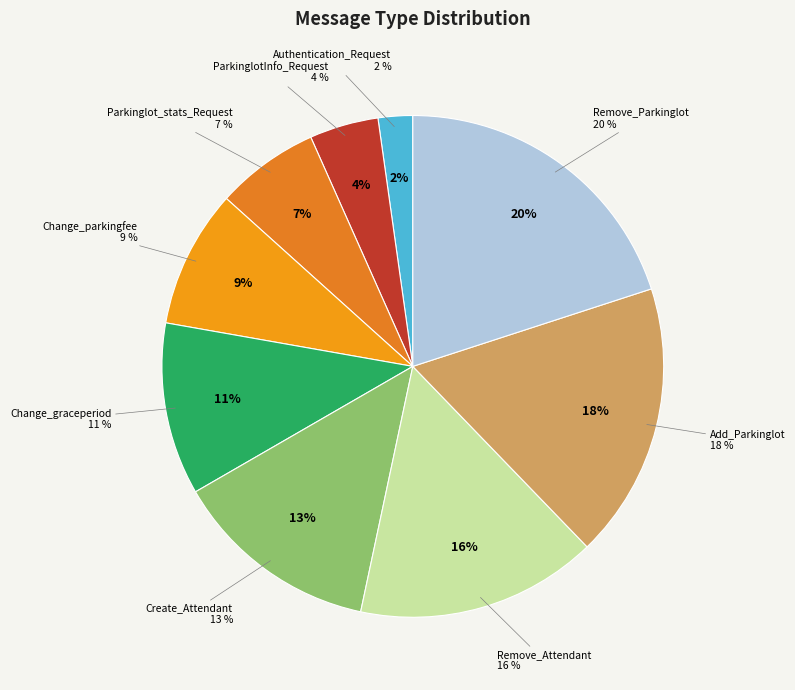

Rank the categories by value from lowest to highest.

Authentication_Request, ParkinglotInfo_Request, Parkinglot_stats_Request, Change_parkingfee, Change_graceperiod, Create_Attendant, Remove_Attendant, Add_Parkinglot, Remove_Parkinglot